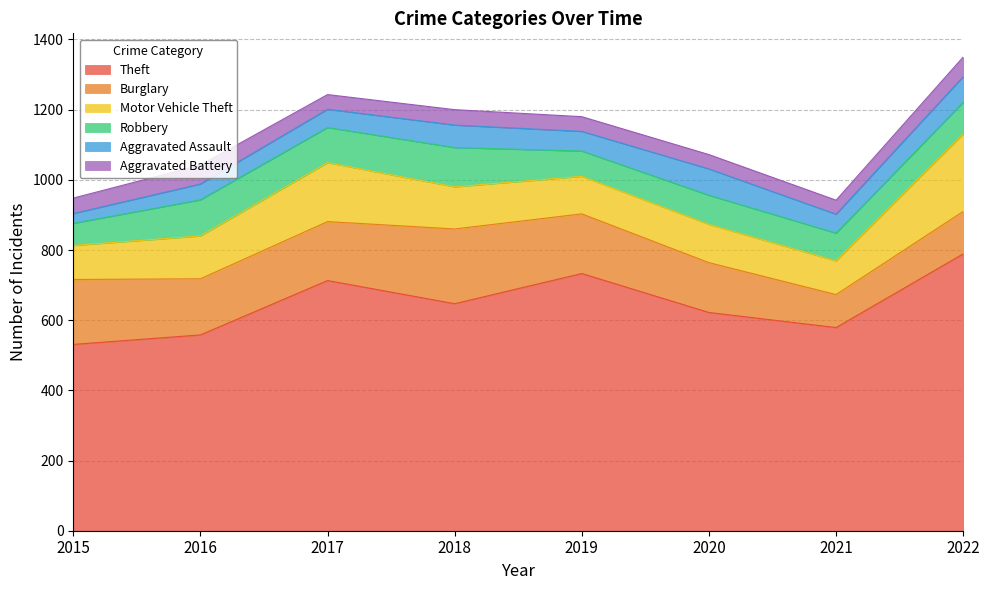

Is the value of Motor Vehicle Theft at 2019 greater than the value of Aggravated Assault at 2022?

Yes